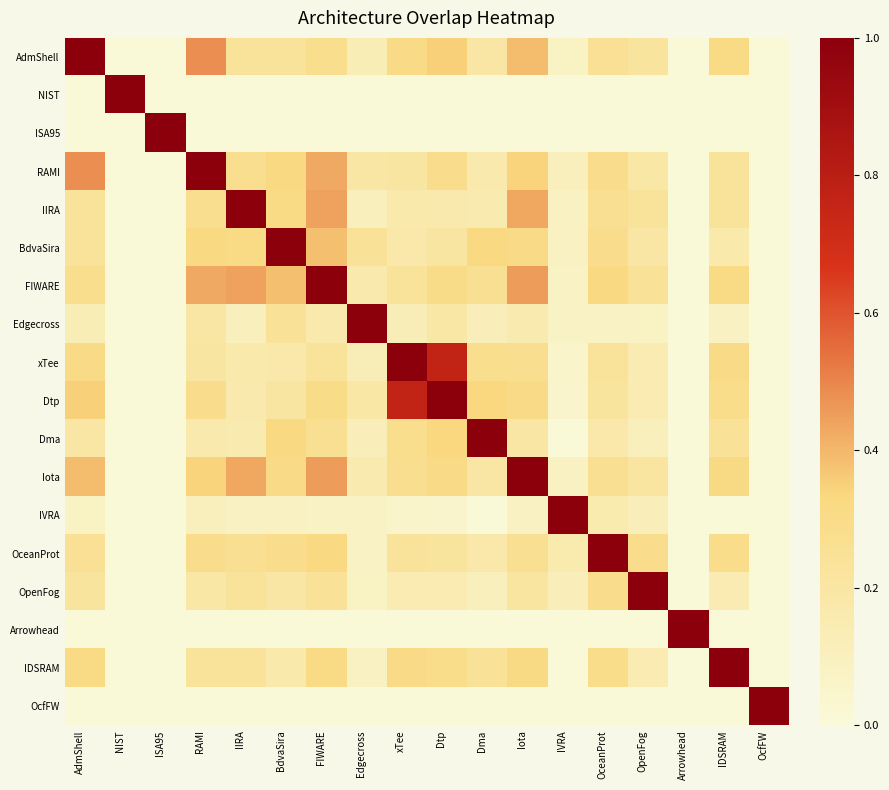

Which series has the largest total across all categories?

FIWARE